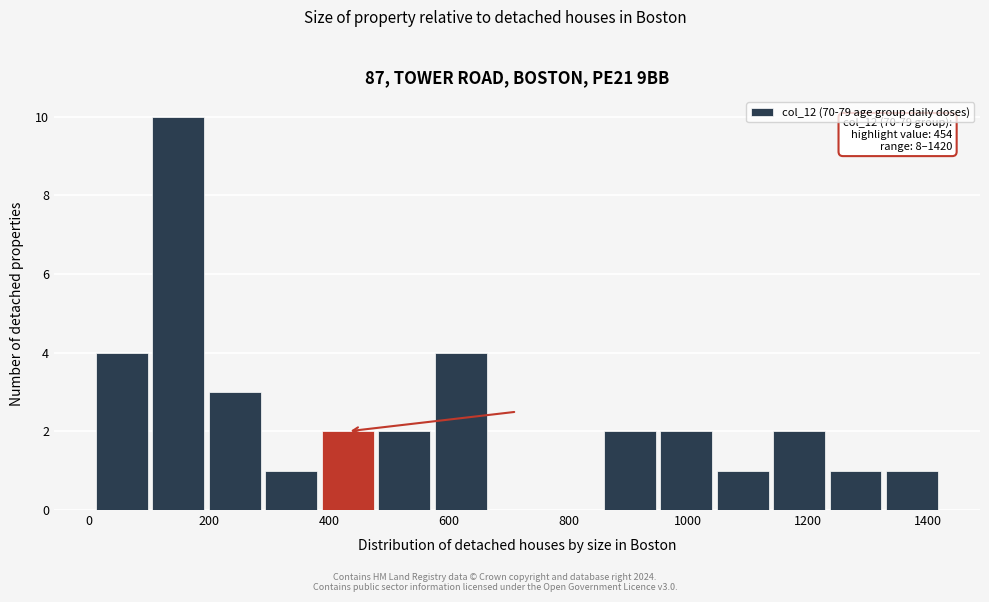

Which range on the x-axis has the tallest bar?

100 to 200